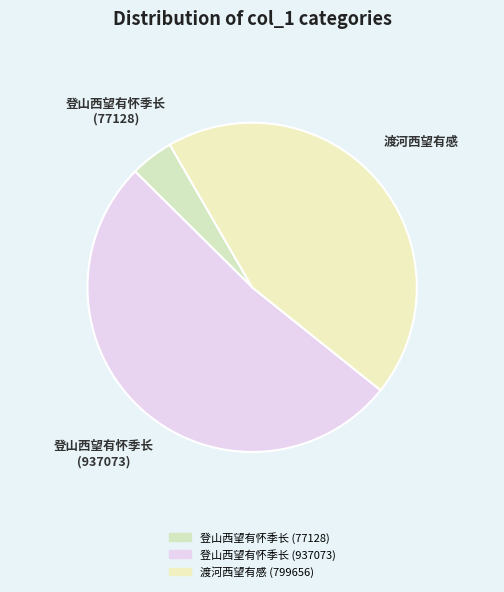

How many slices are in this pie chart?

3